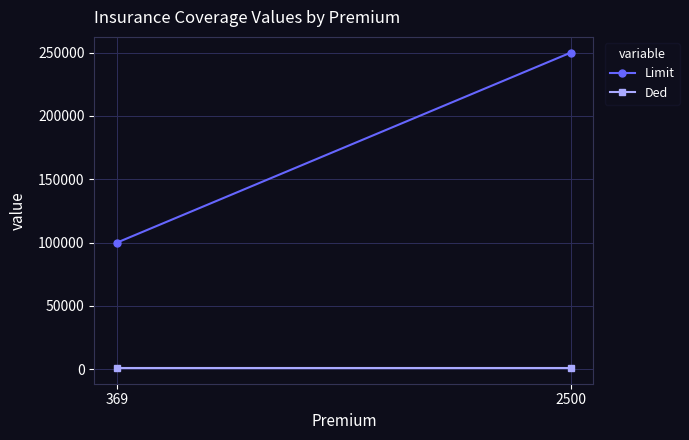

Which has a higher value, 369 or 2500?

2500